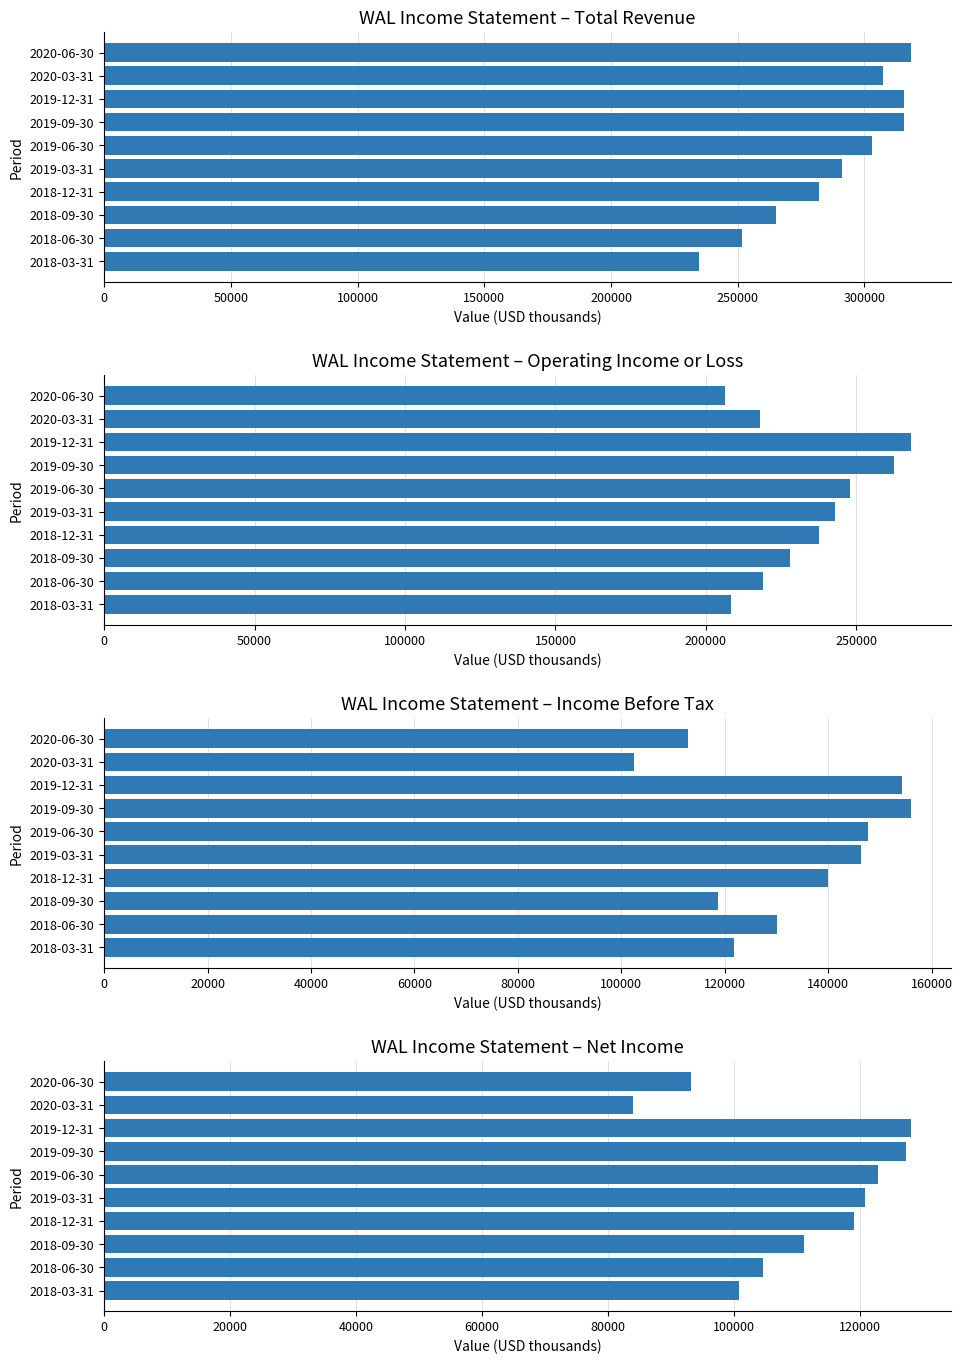

The value of Income Before Tax at 2020-06-30 is 62525. True or false?

False